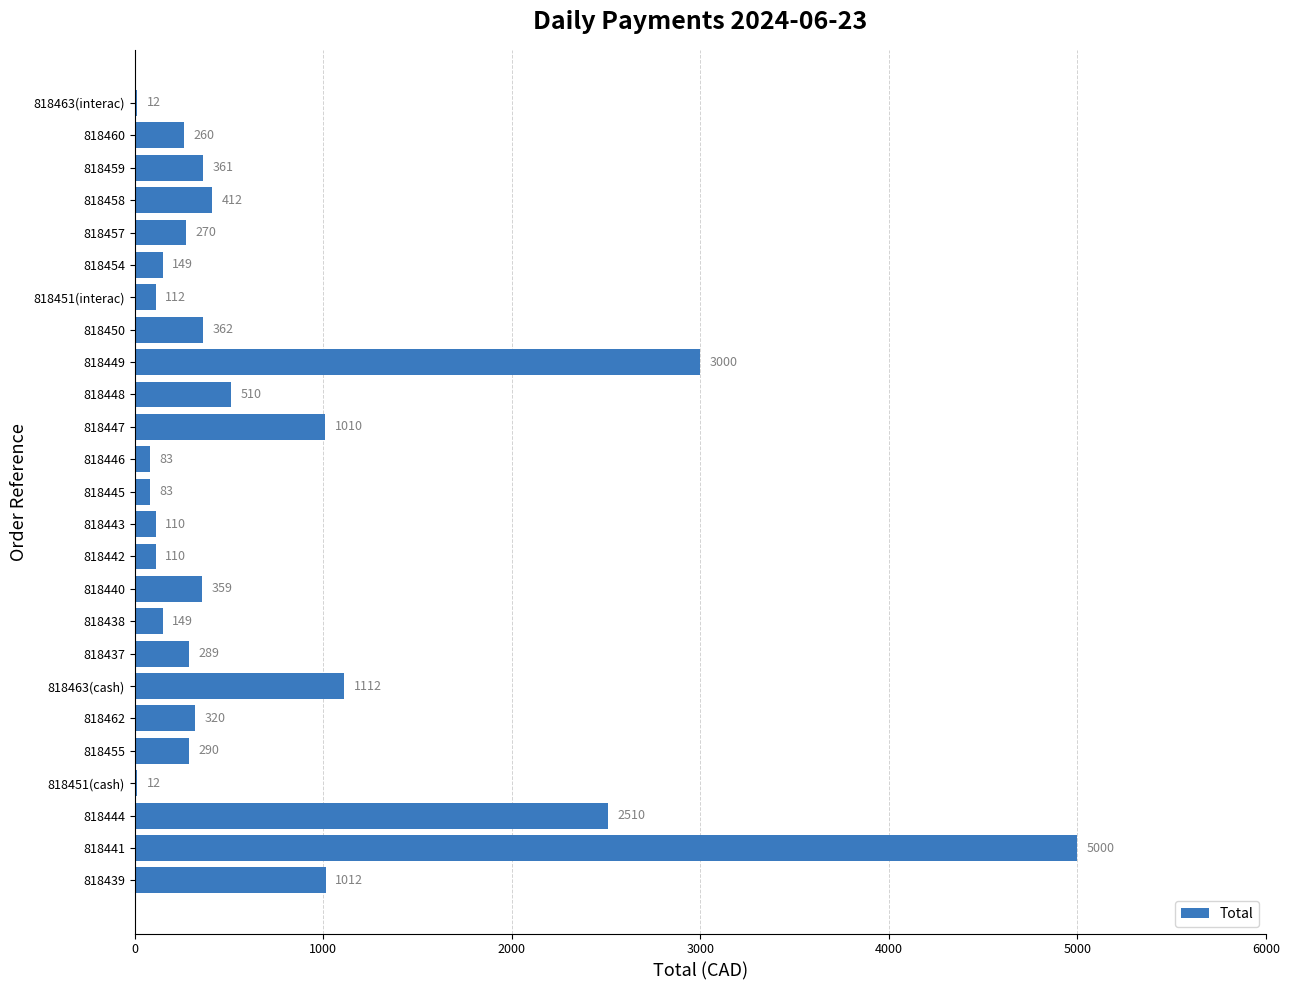

Where is the data nearest to the value 2506?

818444